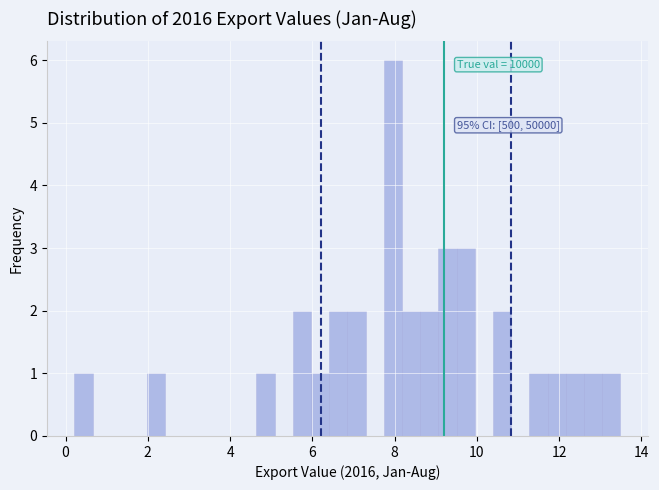

Read against the x-axis, roughly where is the centre of the tallest bar?

8.0